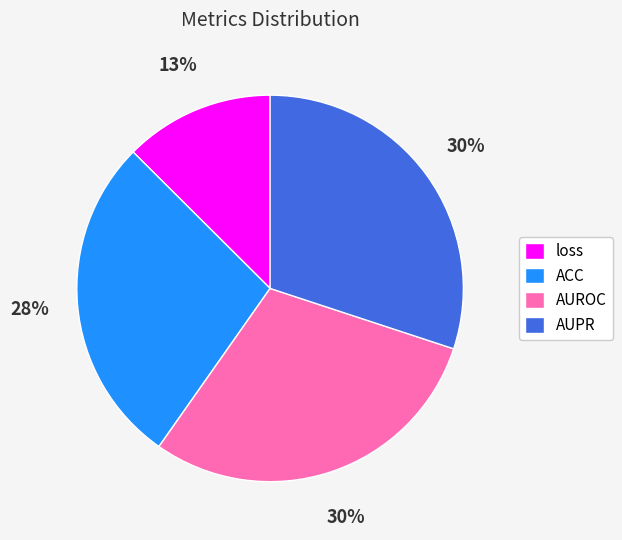

Do AUROC and AUPR together represent more than half of the pie?

Yes